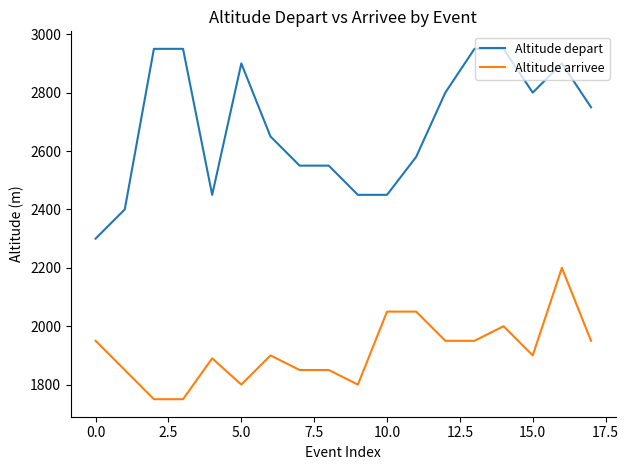

Which series has the largest total across all categories?

Altitude depart